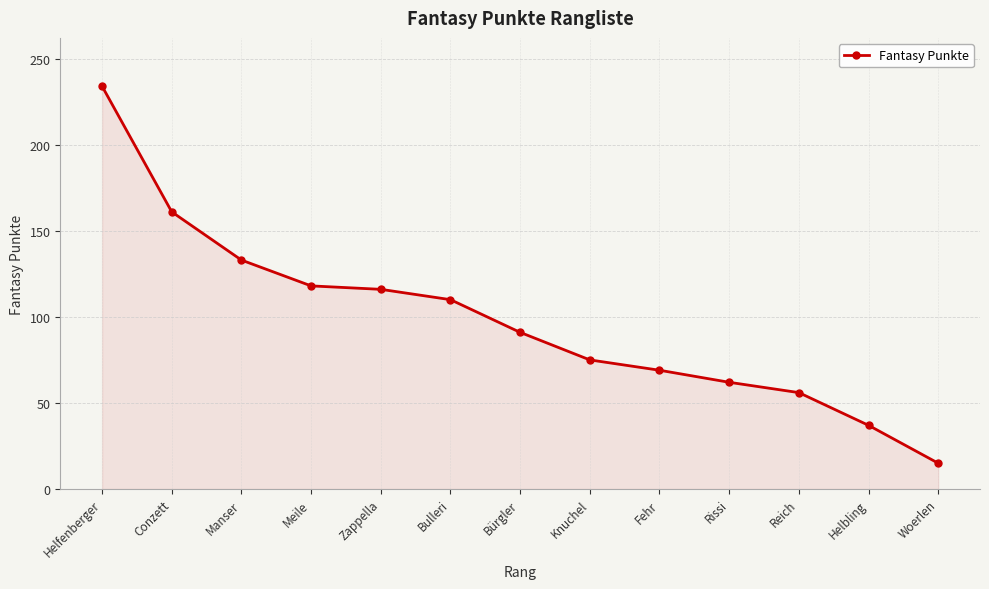

What is the difference between the second highest and minimum values?

146